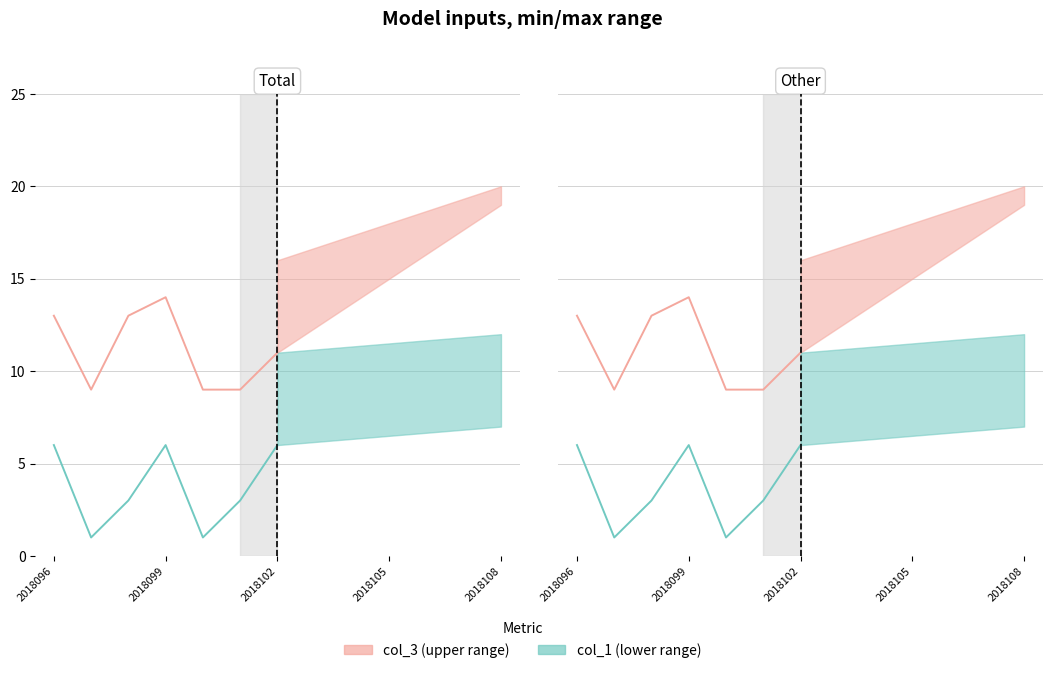

How many interior local valleys does the col_1 (lower) series have?

2